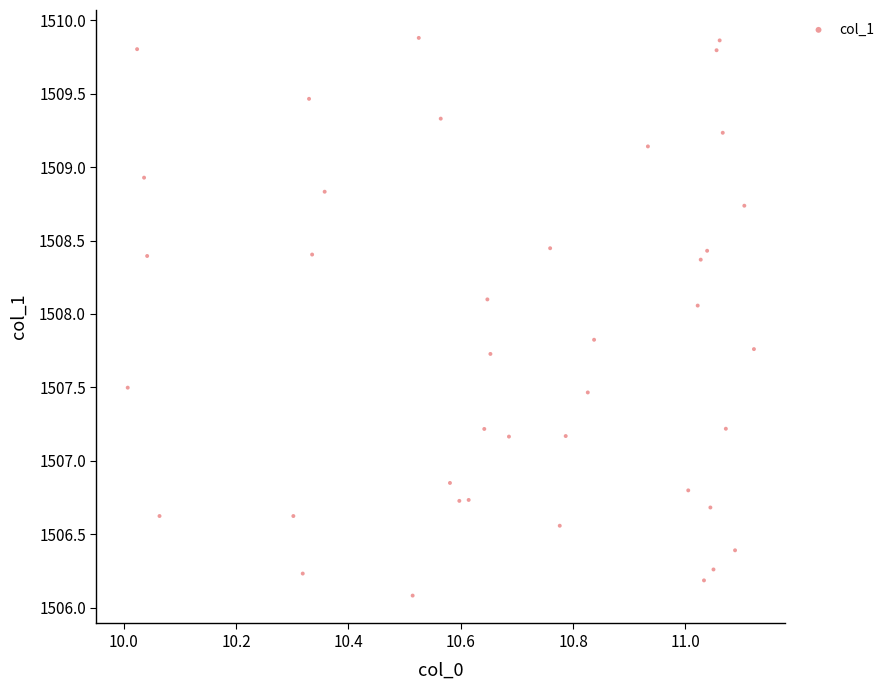

What is the range of Y values (max minus min)?

3.8